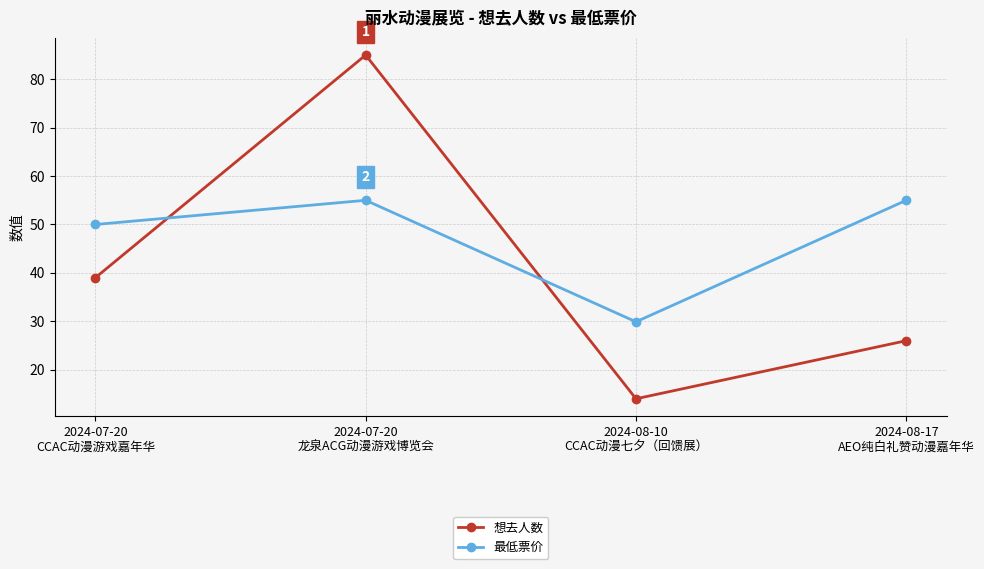

At which category is the sum across all series the highest?

2024-07-20
龙泉ACG动漫游戏博览会